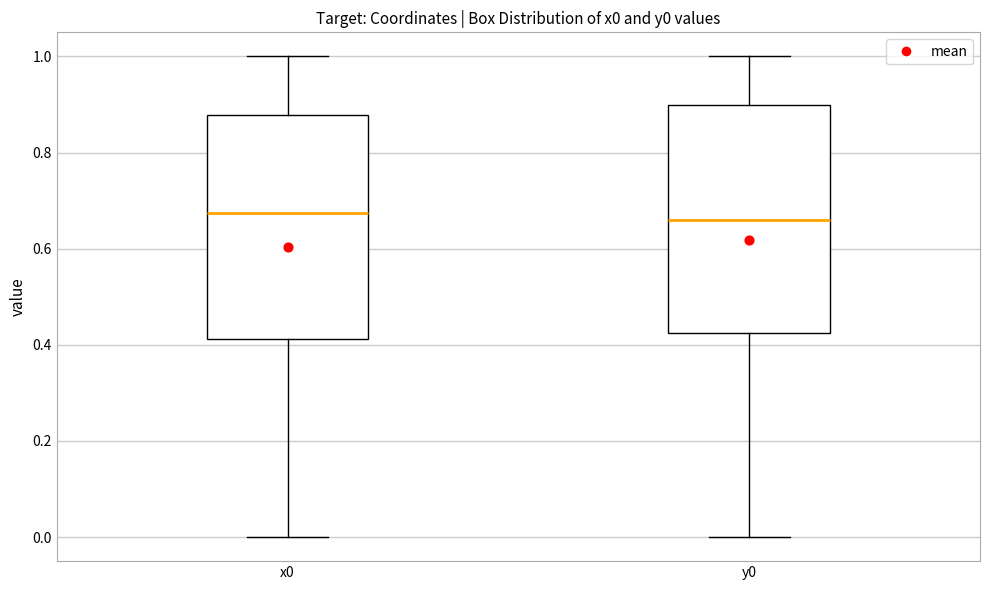

Reading left to right, transcribe this box plot: for each box, give where its median line is, the range the box spans, and where its two whiskers end, as read against the y-axis. The values are not printed on the chart, so give them approximately, as read against the axis.

x0: median 0.68, box 0.42 to 0.88, whiskers 0.00 to 1.00
y0: median 0.66, box 0.42 to 0.90, whiskers 0.00 to 1.00